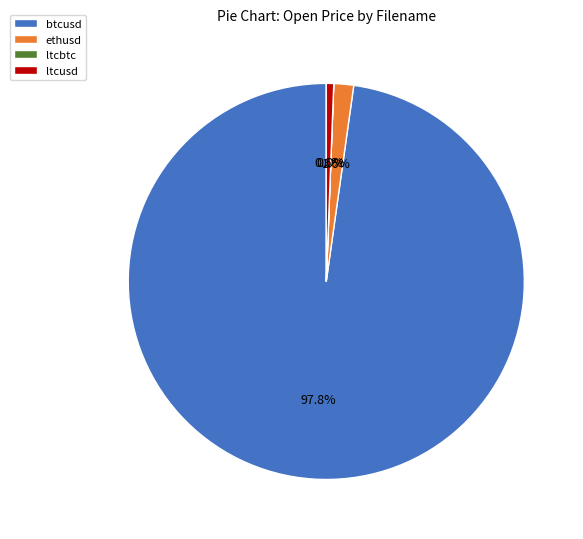

To the nearest percent, what percentage of the pie is ltcusd?

1%